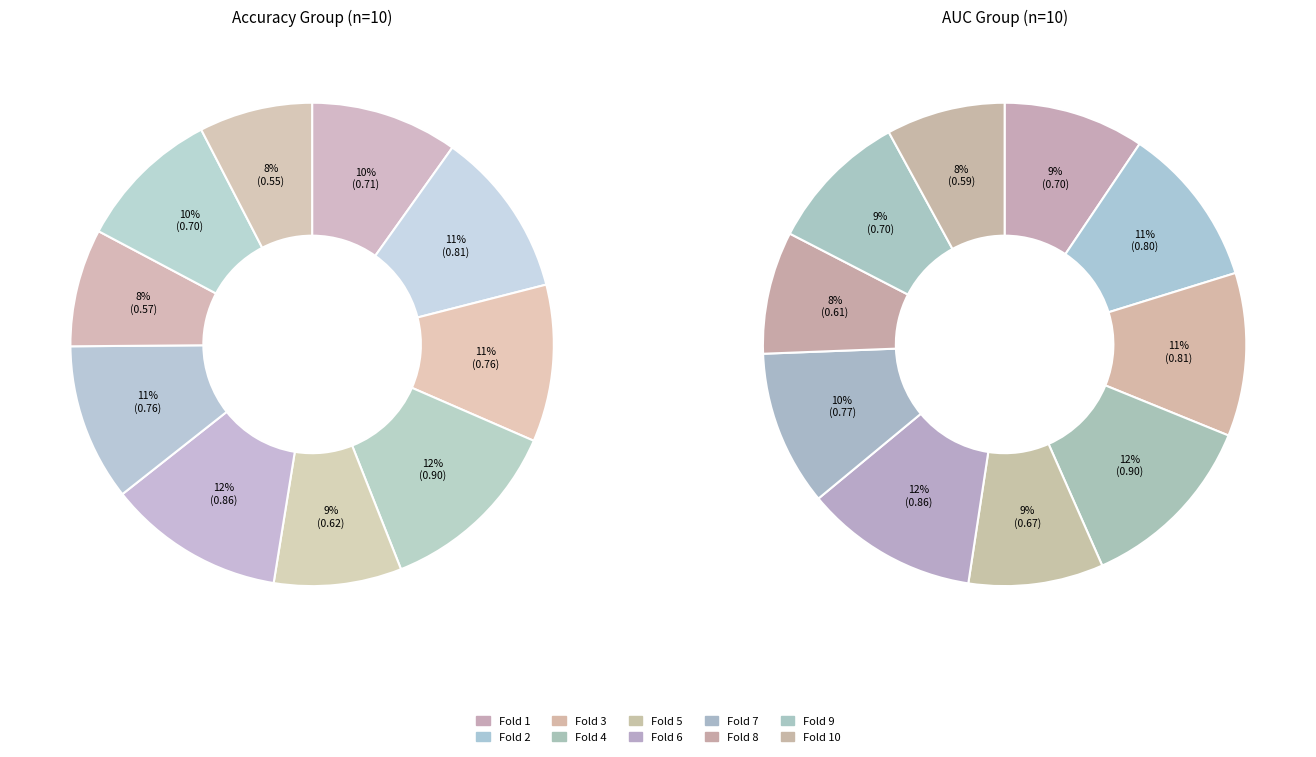

Is Fold 5 the majority of the pie?

No